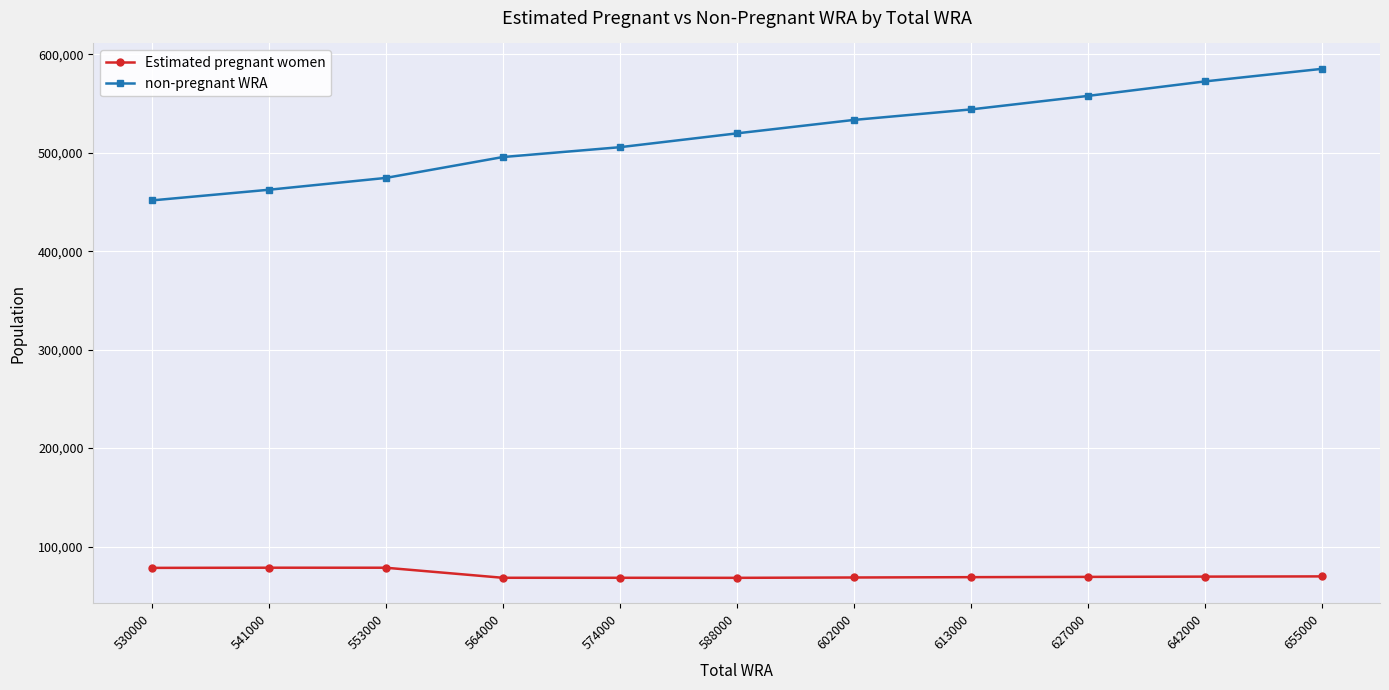

What is the total value across all series at 613000?

613000.0